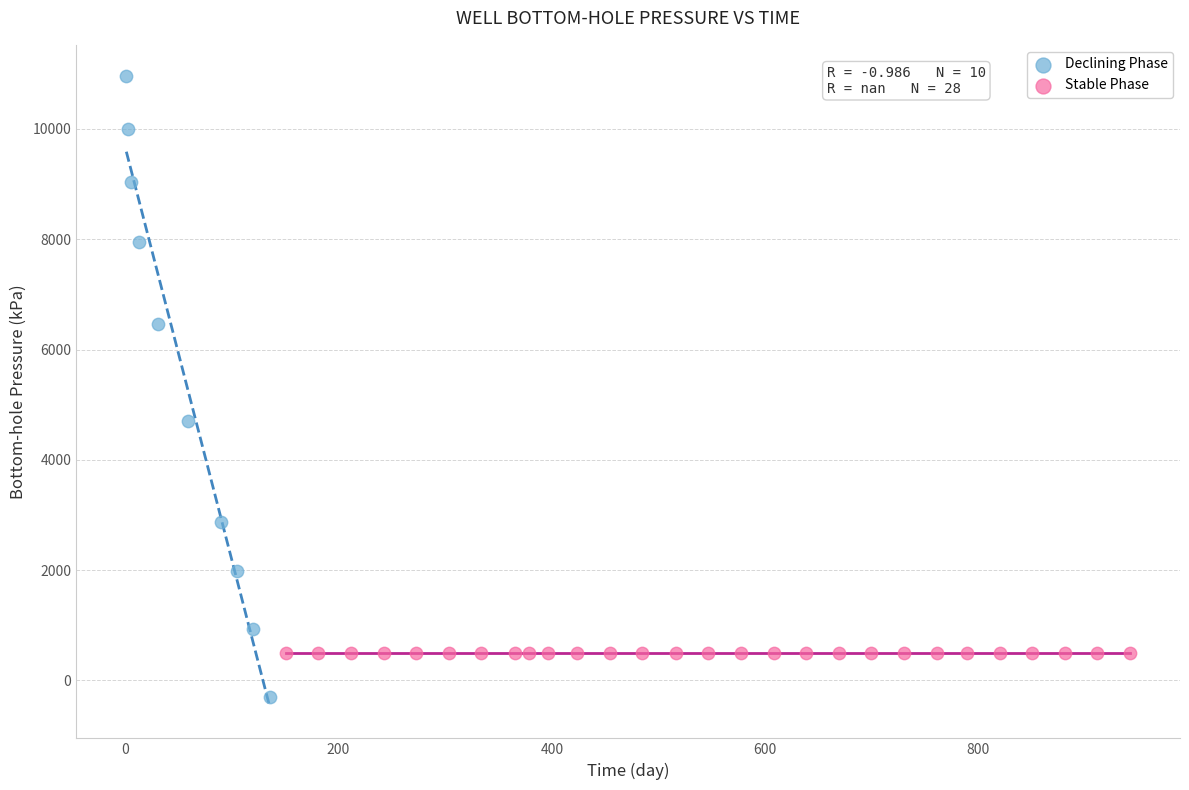

What are all the series names shown in the legend?

Declining Phase, Stable Phase